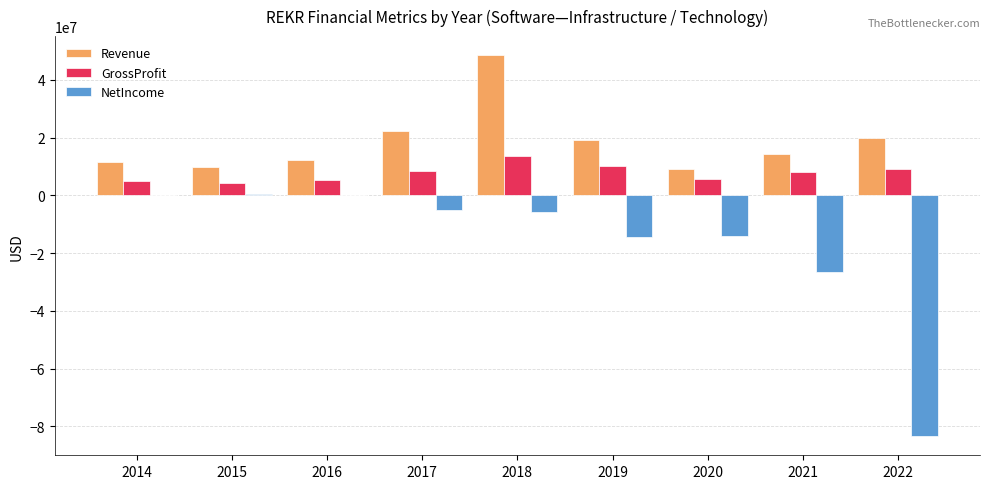

The value of Revenue at 2019 is 4798481. True or false?

False